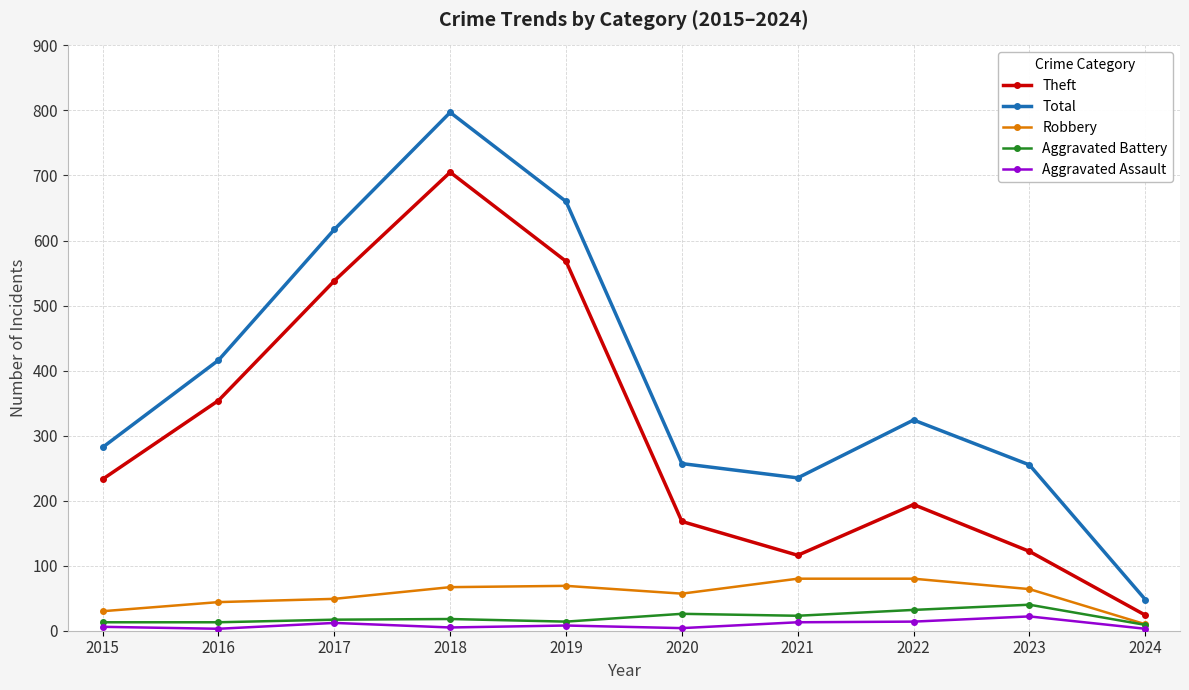

Which series changed the most between 2016 and 2020?

Theft